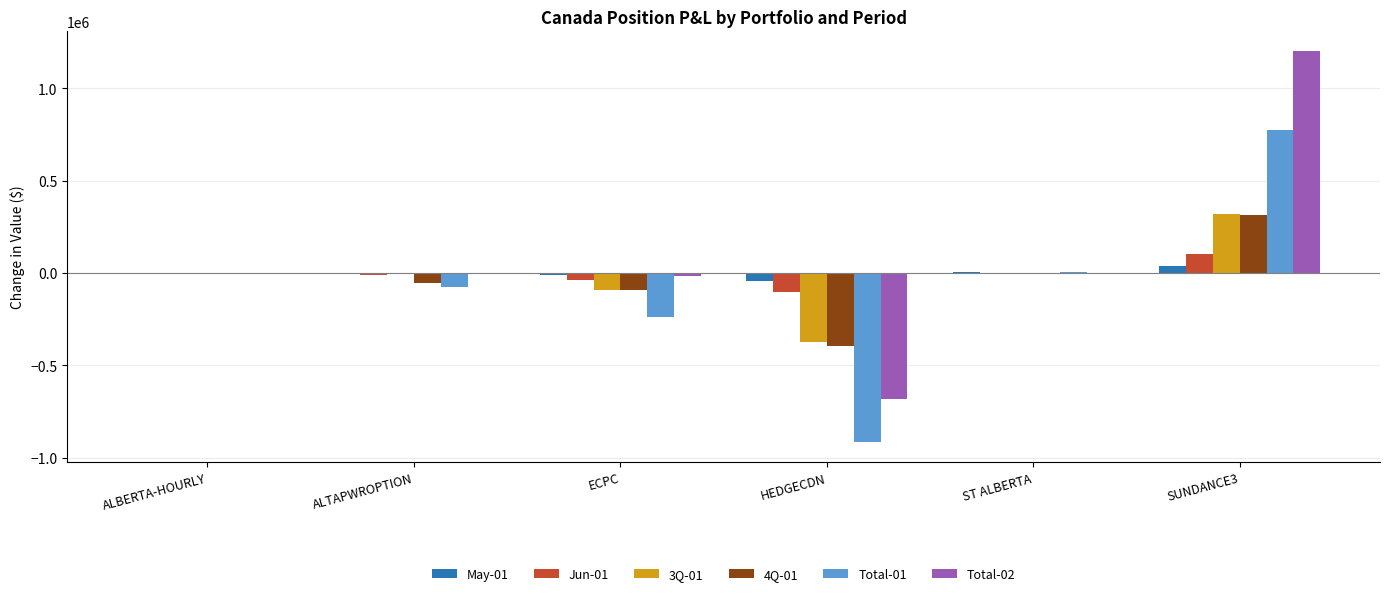

What is the greatest value displayed?

1202050.9